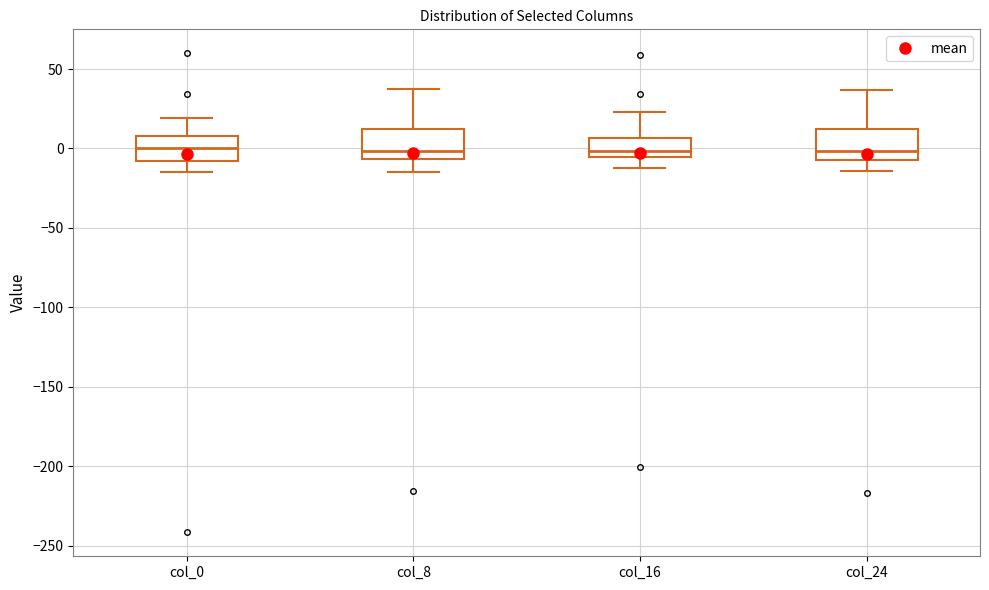

Reading left to right, transcribe this box plot: for each box, give where its median line is, the range the box spans, and where its two whiskers end, as read against the y-axis. The values are not printed on the chart, so give them approximately, as read against the axis.

col_0: median 0, box -10 to 10, whiskers -15 to 20
col_8: median 0, box -5 to 10, whiskers -15 to 35
col_16: median 0, box -5 to 5, whiskers -10 to 25
col_24: median 0, box -5 to 10, whiskers -15 to 35